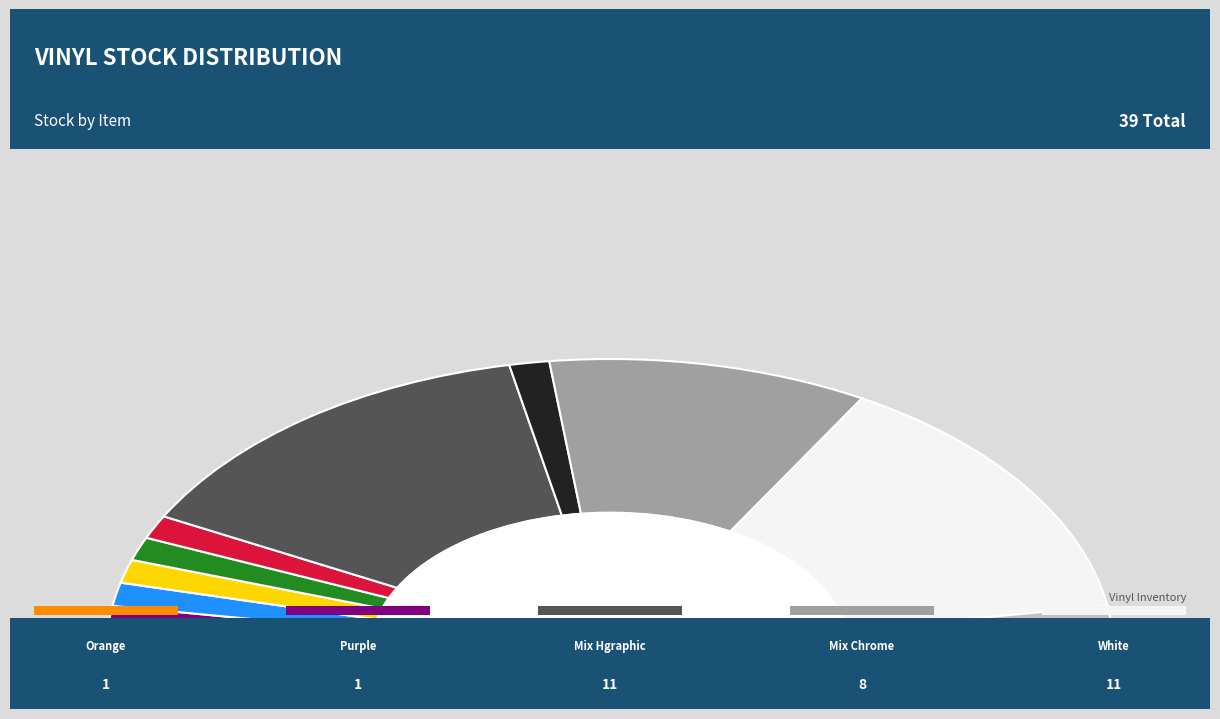

To the nearest percent, what is the difference between the largest and smallest slice percentages?

26%